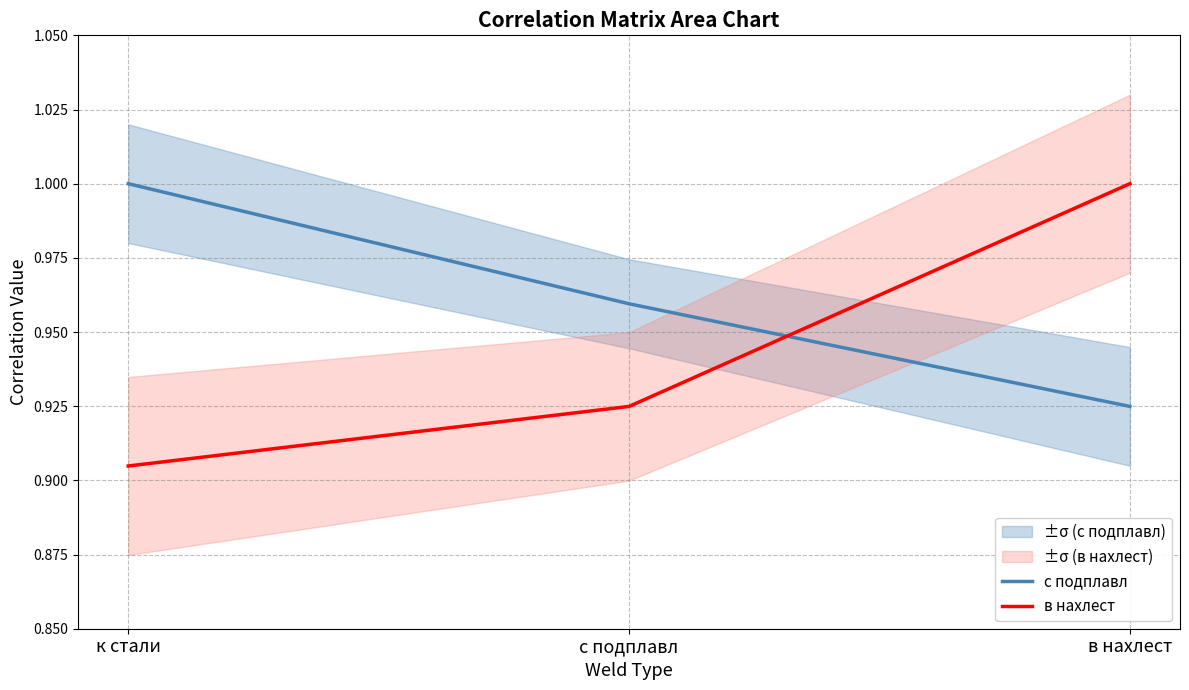

What is the value of the с подплавл point at the 1st from the left?

1.0